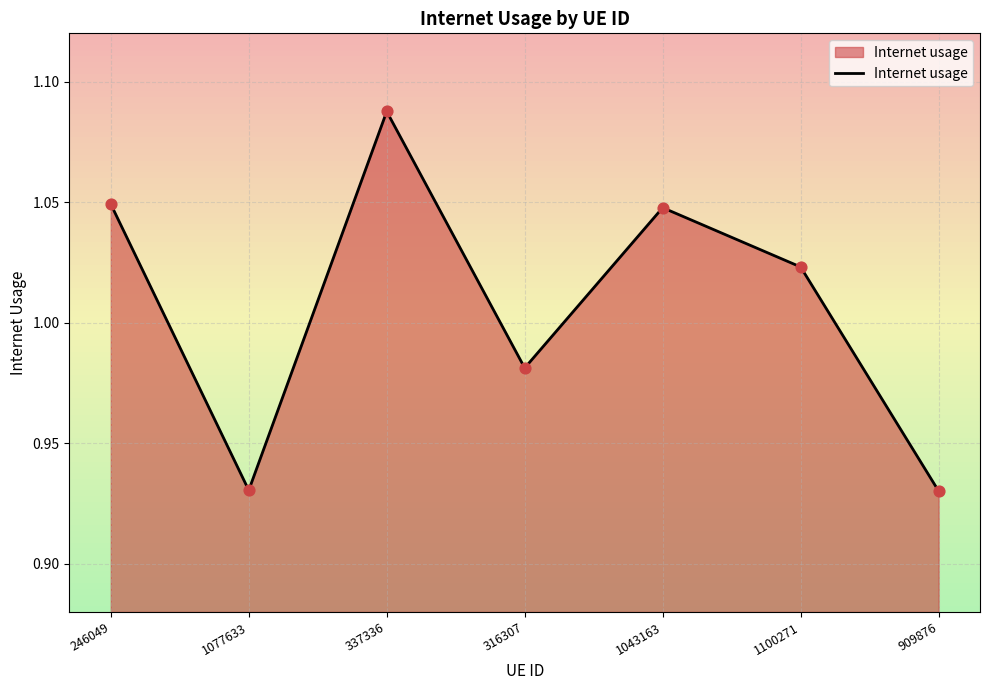

Which has a higher value, 909876 or 316307?

316307